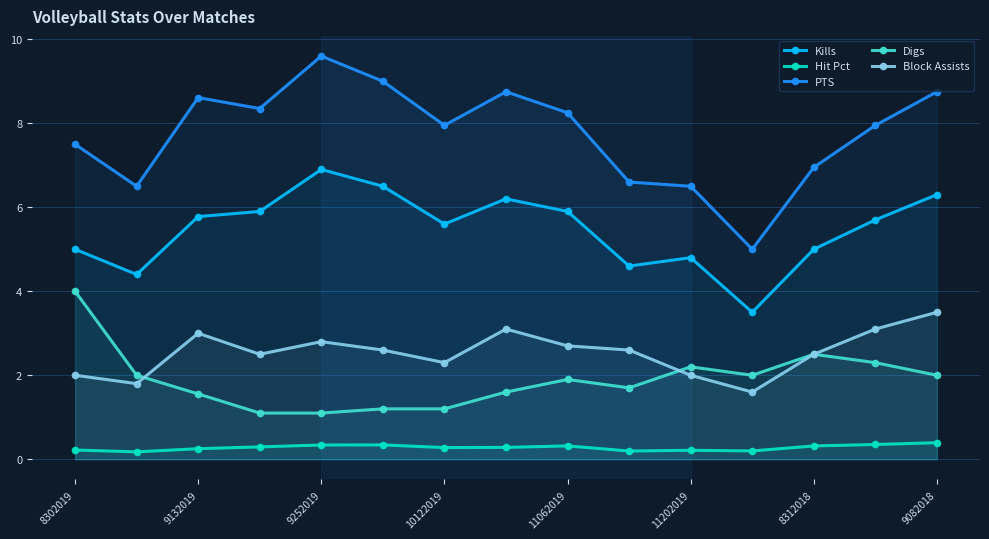

True or false: Hit Pct and Digs cross at least once.

False